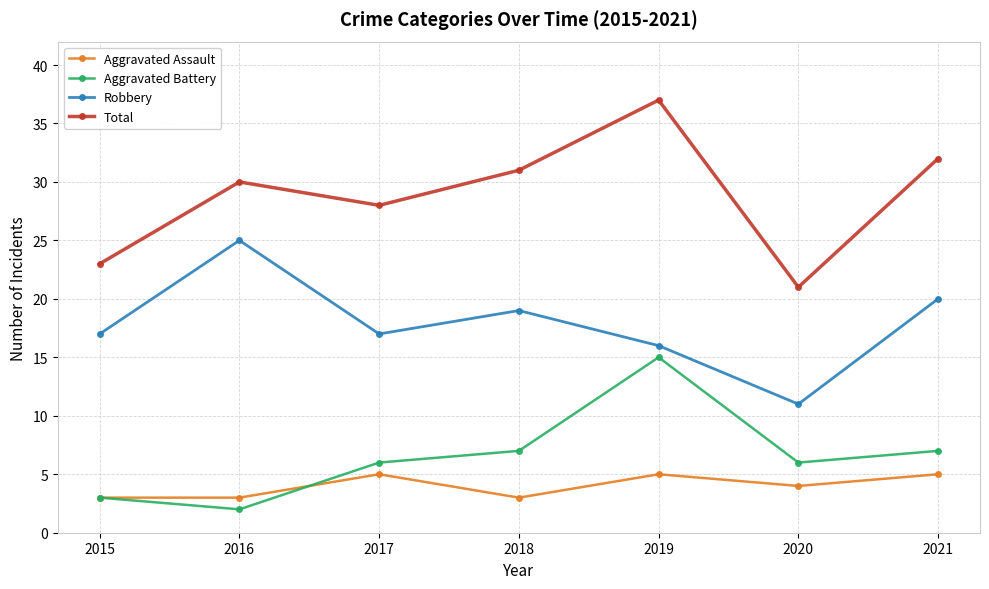

At which category does the chart reach its minimum across all series?

2016